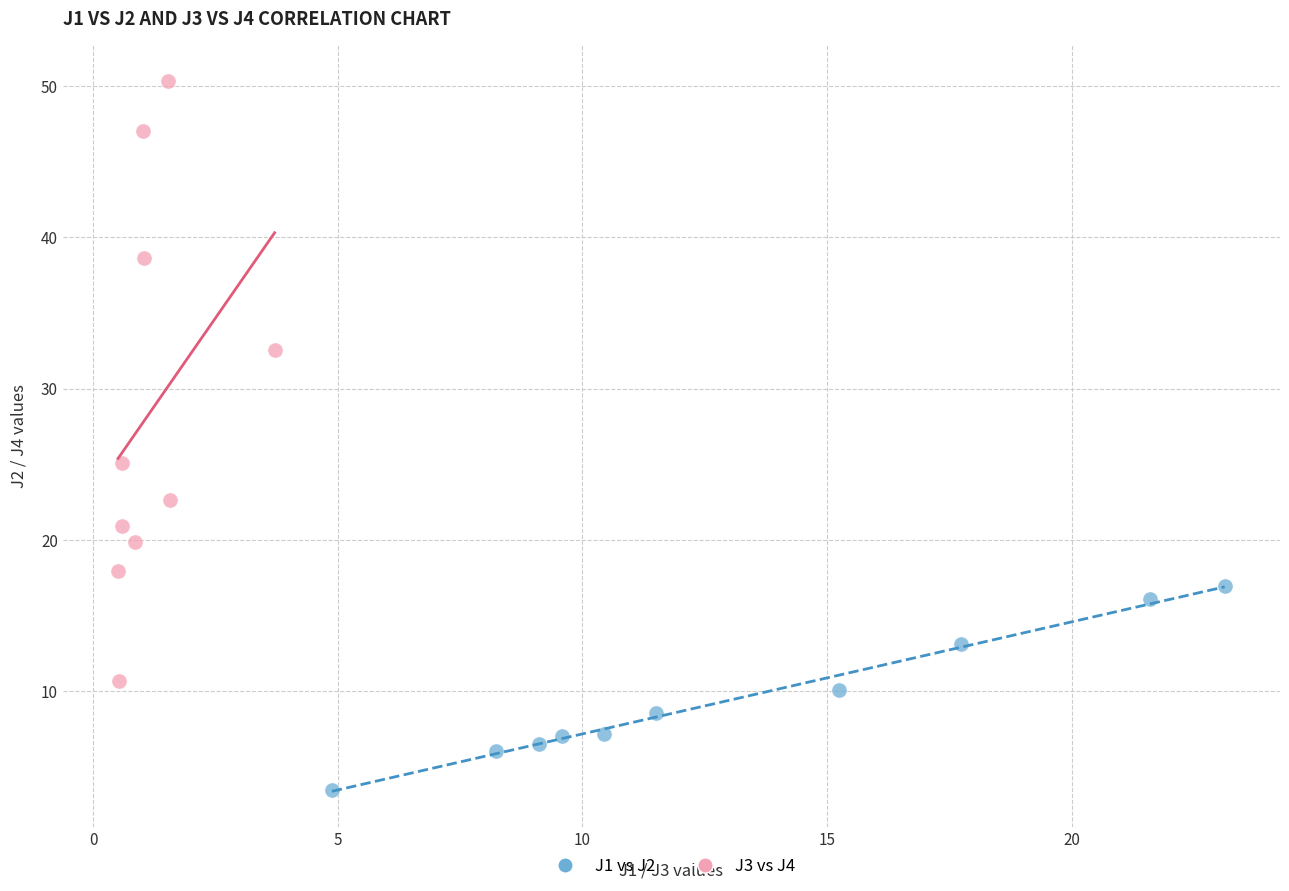

Which series has the widest spread of Y values?

J3 vs J4